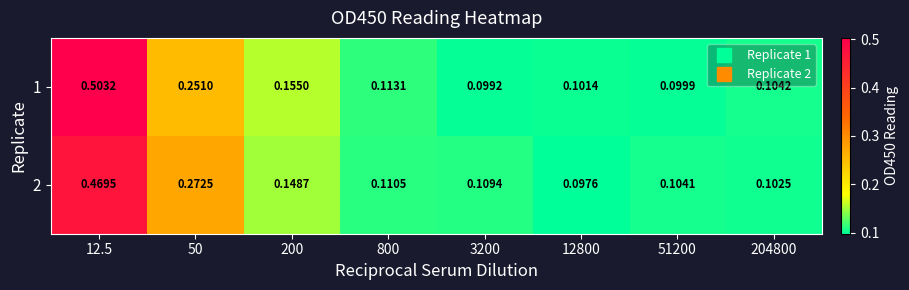

How many series are shown in this chart?

2